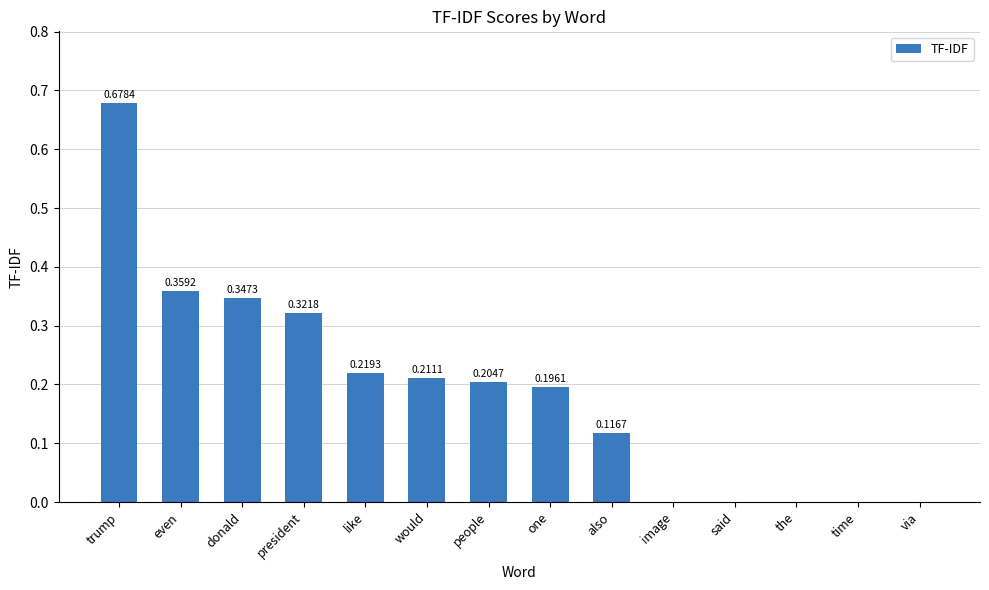

What is the change in value from donald to said?

-0.3